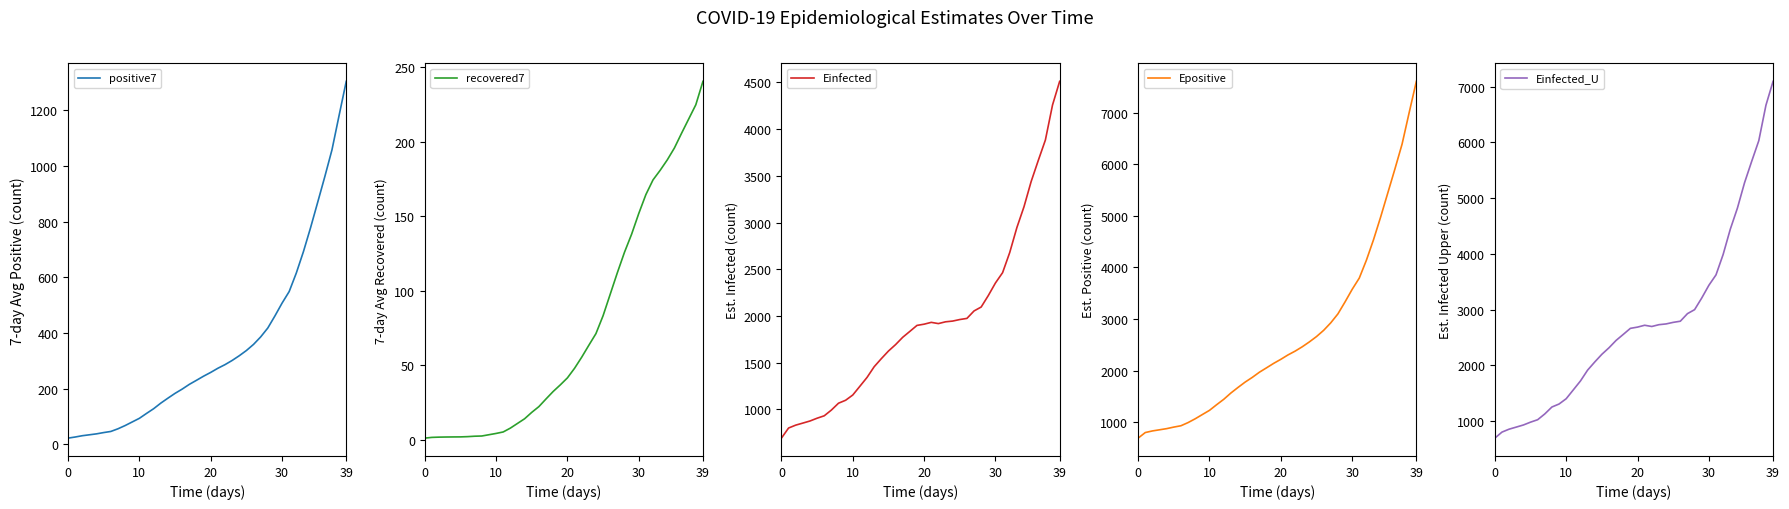

What are all the series names shown in the legend?

positive7, recovered7, Einfected, Epositive, Einfected_U